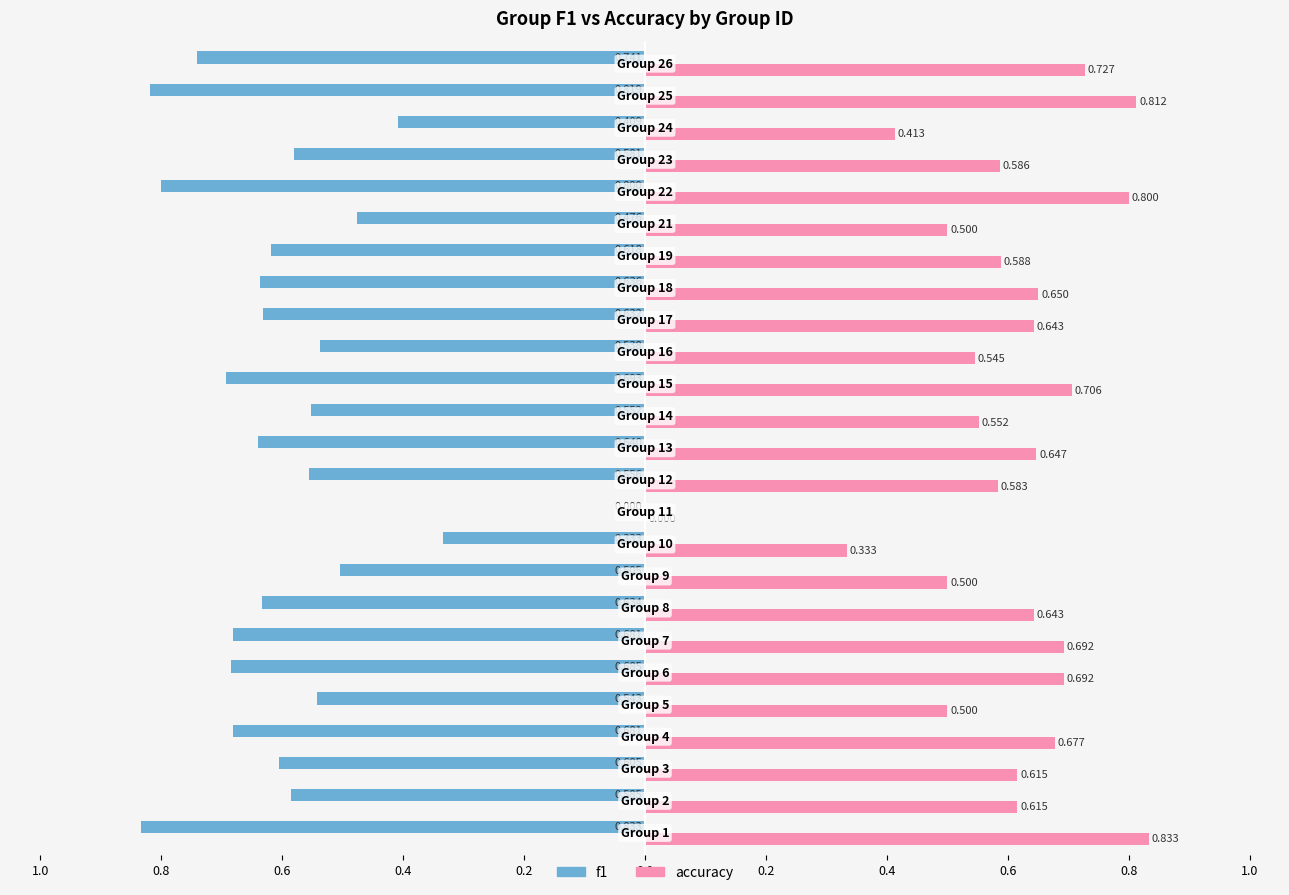

Which series has the largest range (max minus min)?

f1